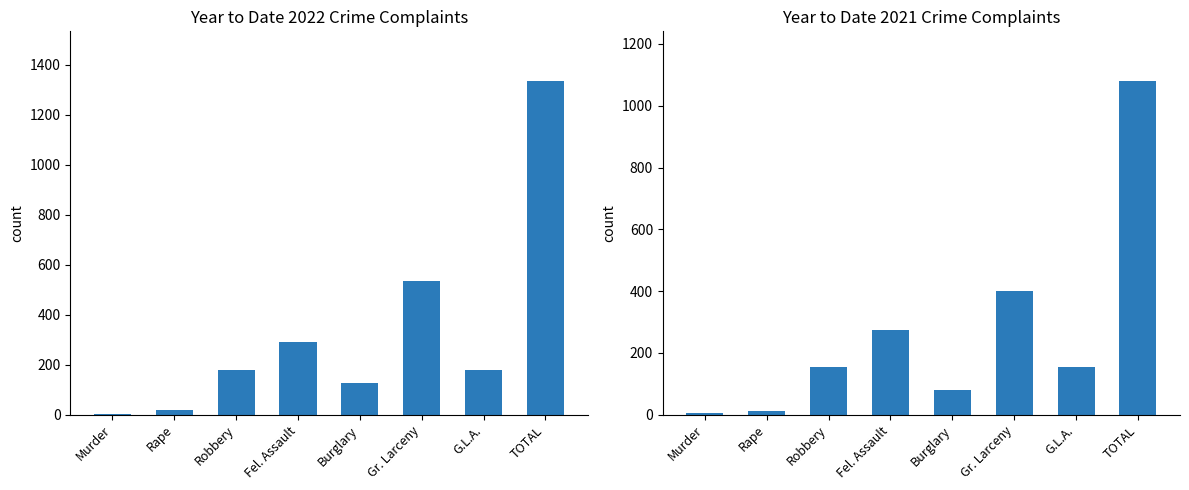

What value does the Year to Date 2021 series have at Robbery, to the nearest 10?

160